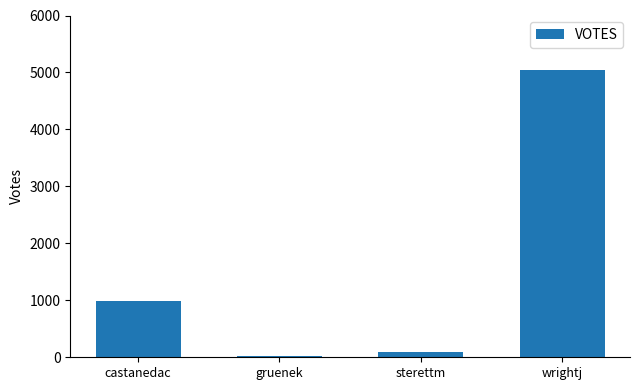

Read the value at gruenek.

27